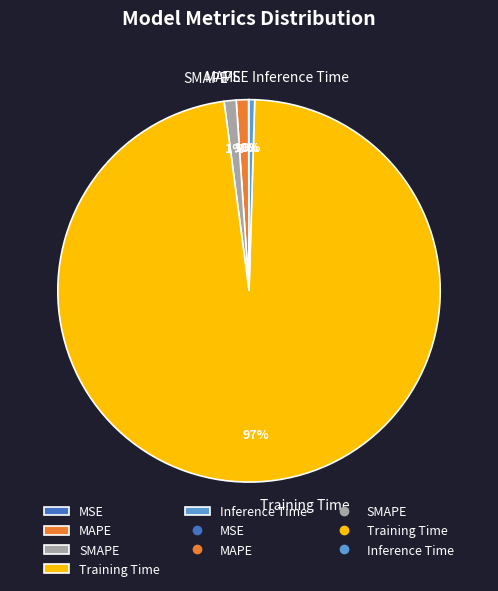

Which has a higher value, SMAPE or Inference Time?

SMAPE